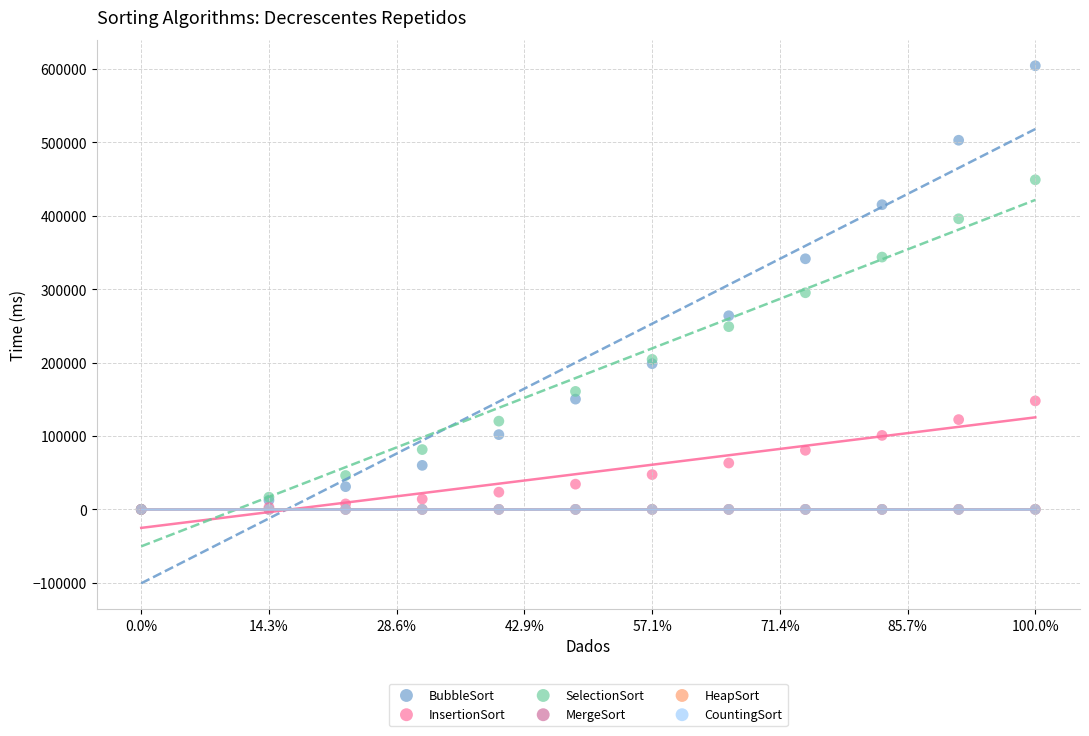

What are all the series names shown in the legend?

BubbleSort, InsertionSort, SelectionSort, MergeSort, HeapSort, CountingSort